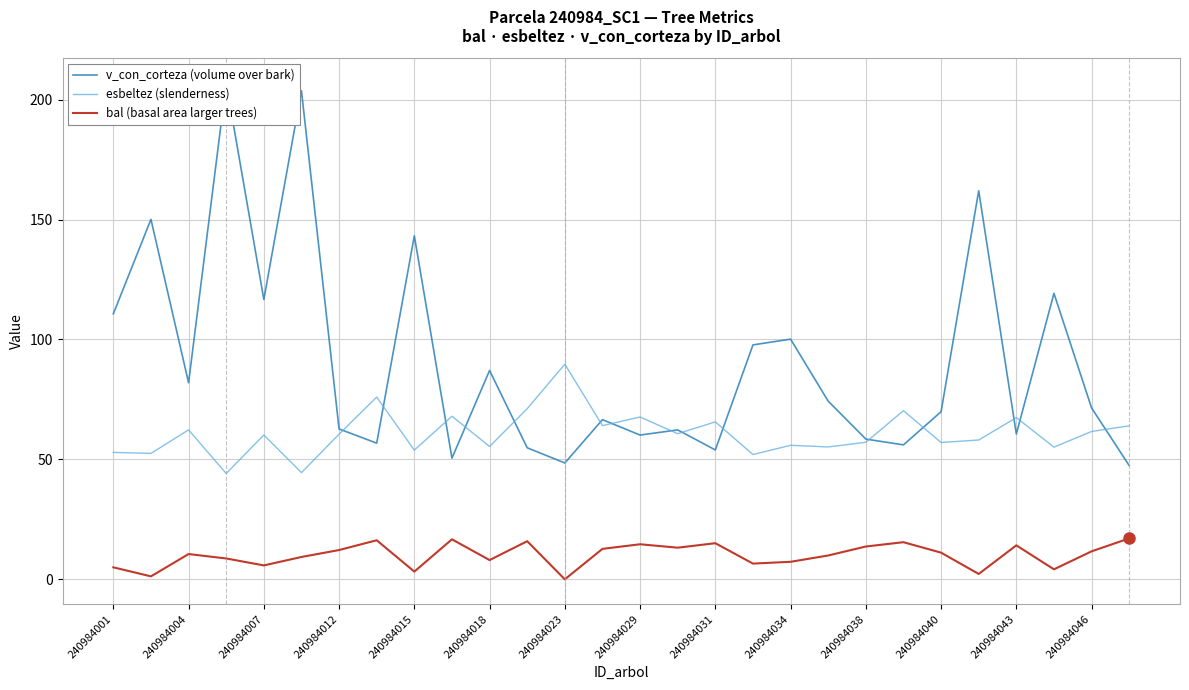

How many intersections are there between esbeltez (slenderness) and v_con_corteza (volume over bark)?

15